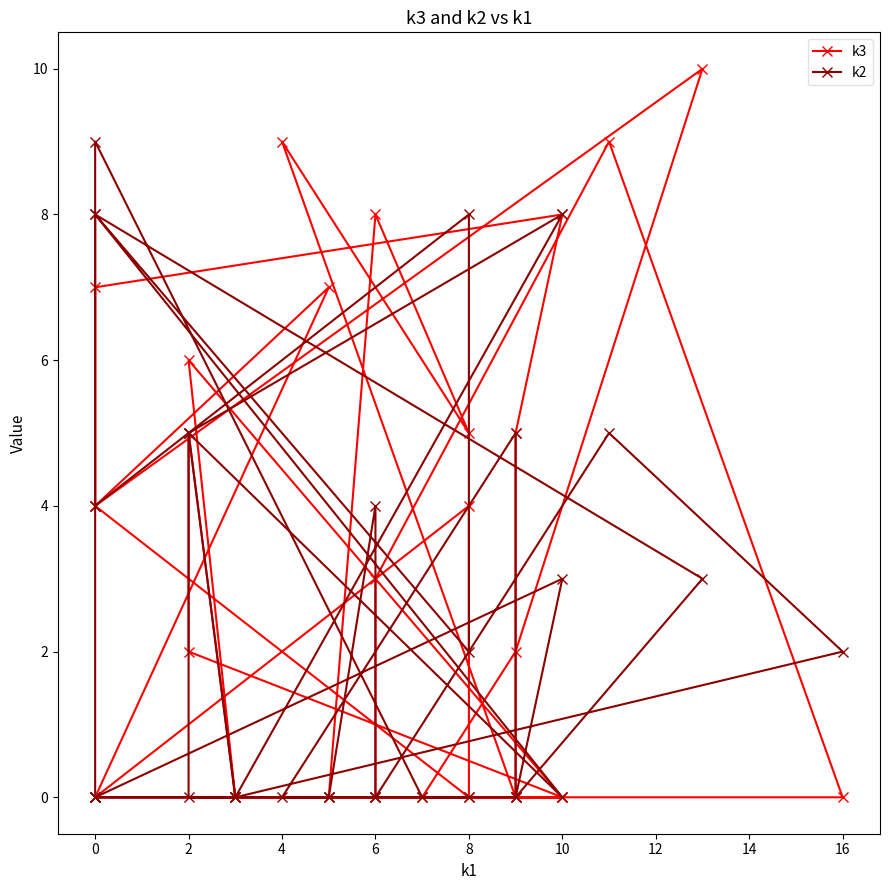

What is the value of the k3 point at the 5th from the left?

10